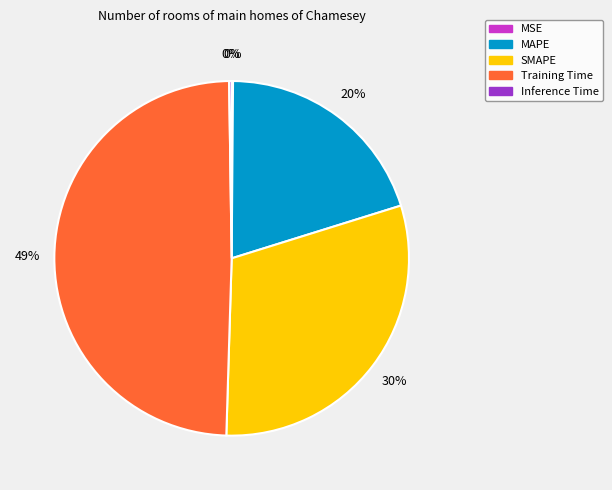

Does MAPE account for over 50% of the chart?

No